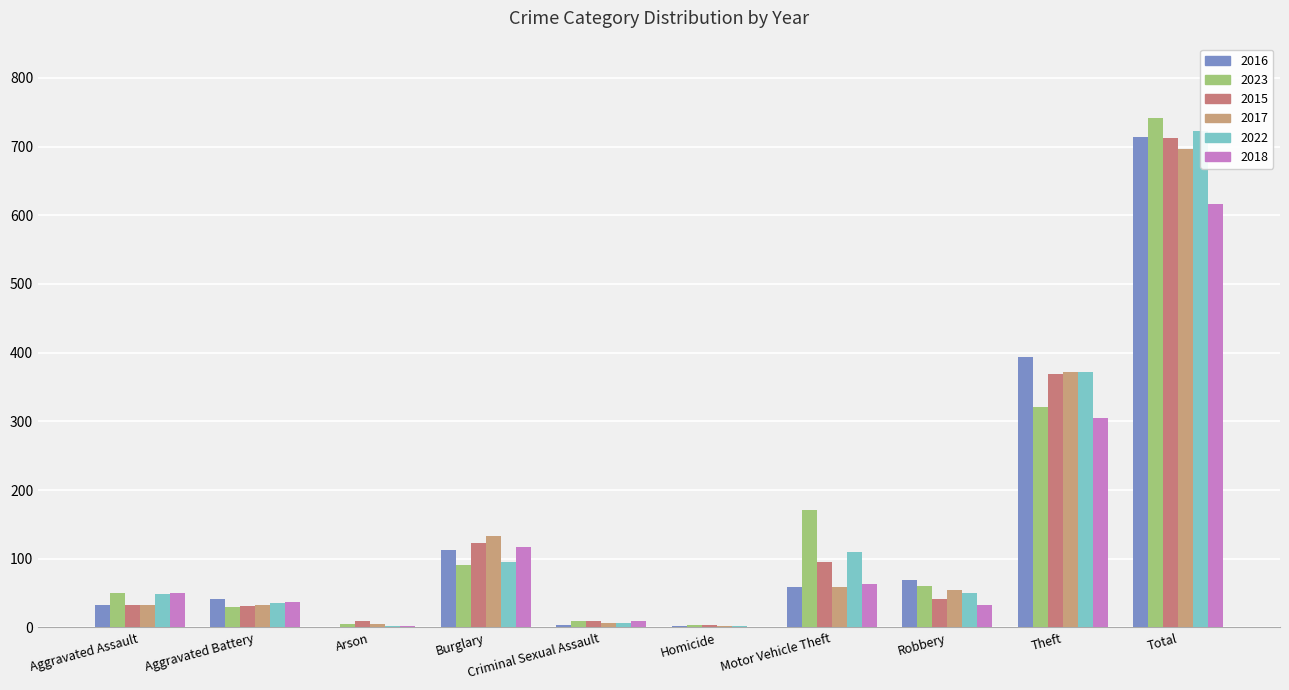

What is the sum of the 2017 values at Criminal Sexual Assault and Burglary?

140